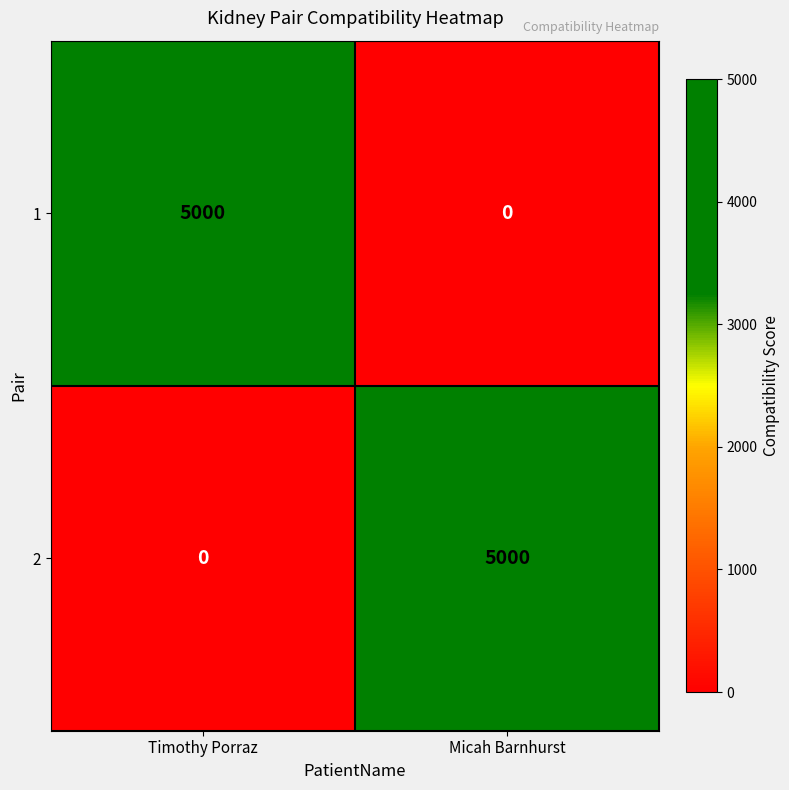

What is the total value across all series at Micah Barnhurst?

5000